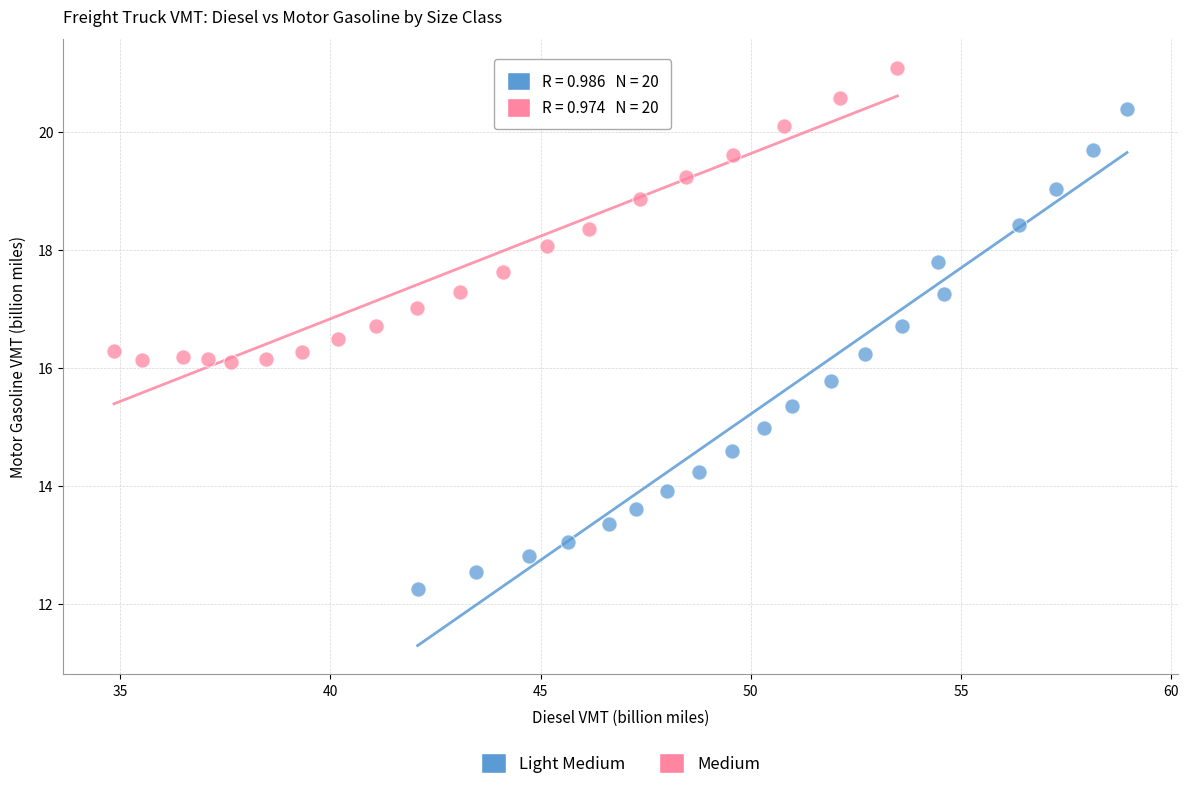

What are all the series names shown in the legend?

Light Medium, Medium